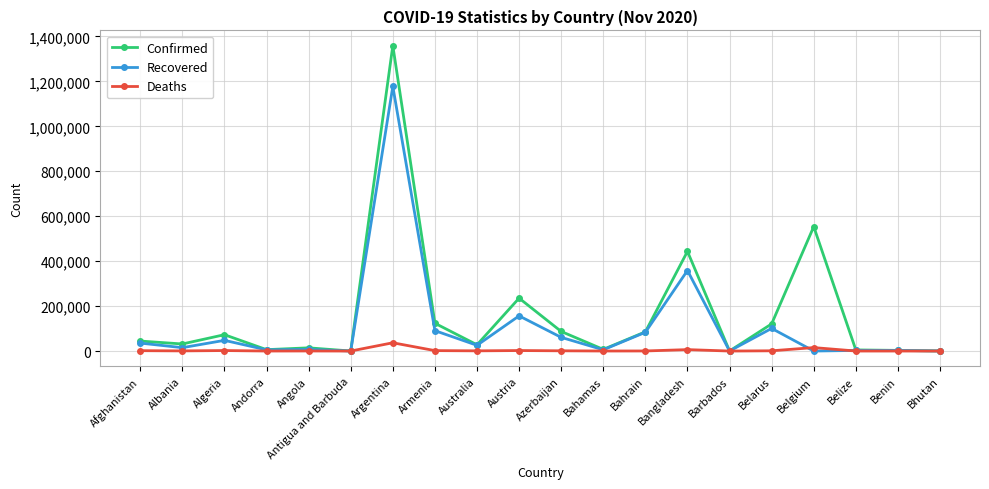

At Austria, list the series in order from largest to smallest.

Confirmed, Recovered, Deaths